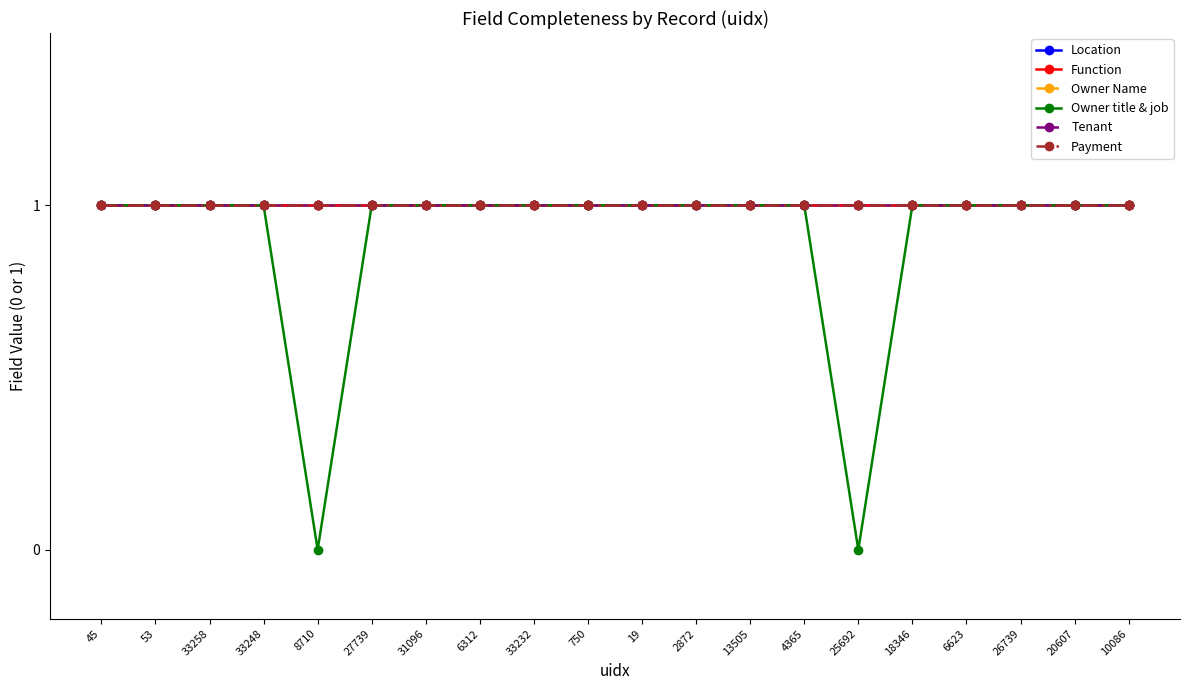

Does the chart have visible grid lines?

No